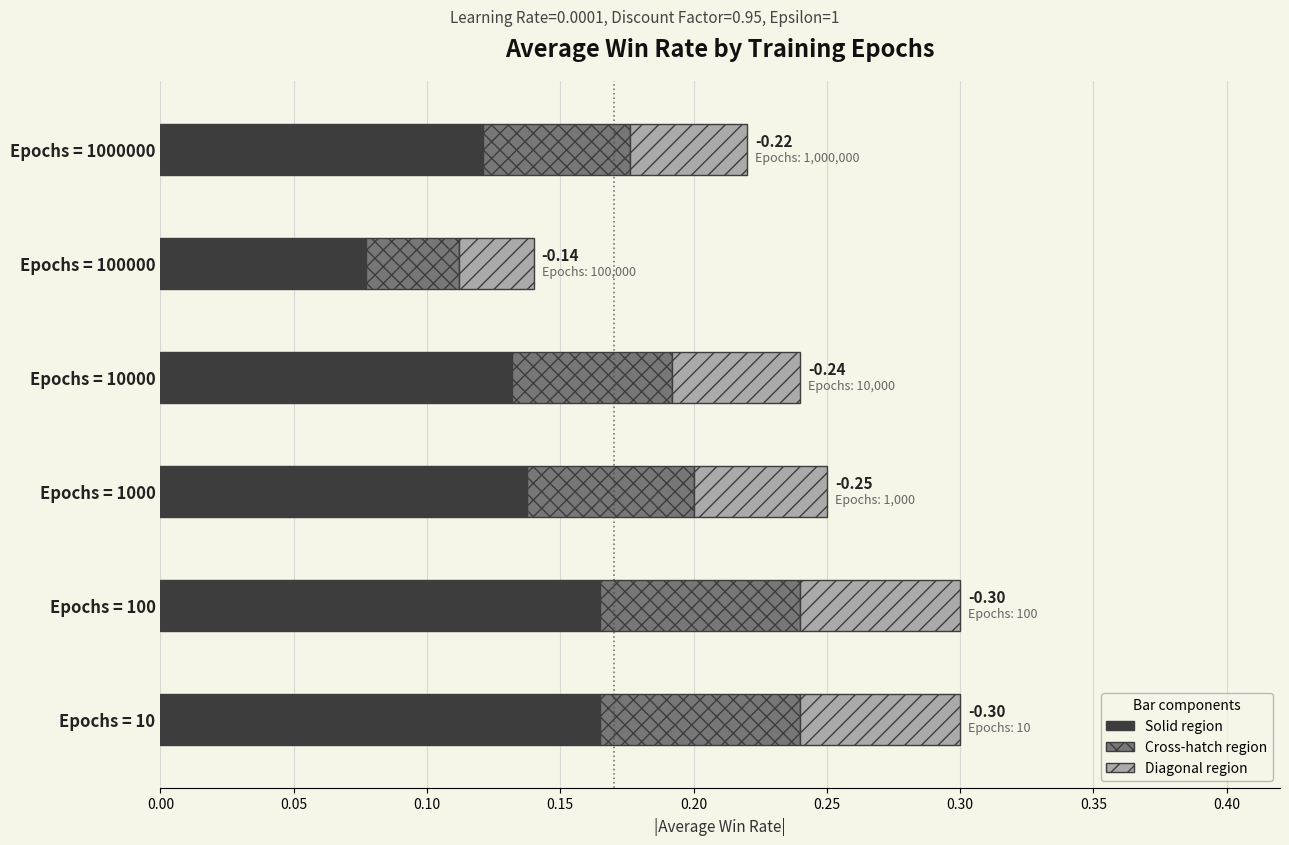

How many distinct data groups are displayed?

3